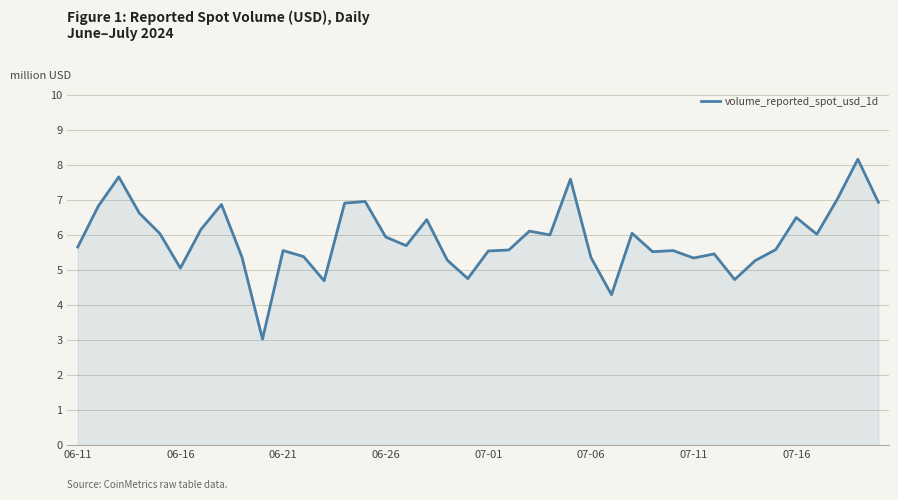

What is the maximum value shown in the chart?

8.2